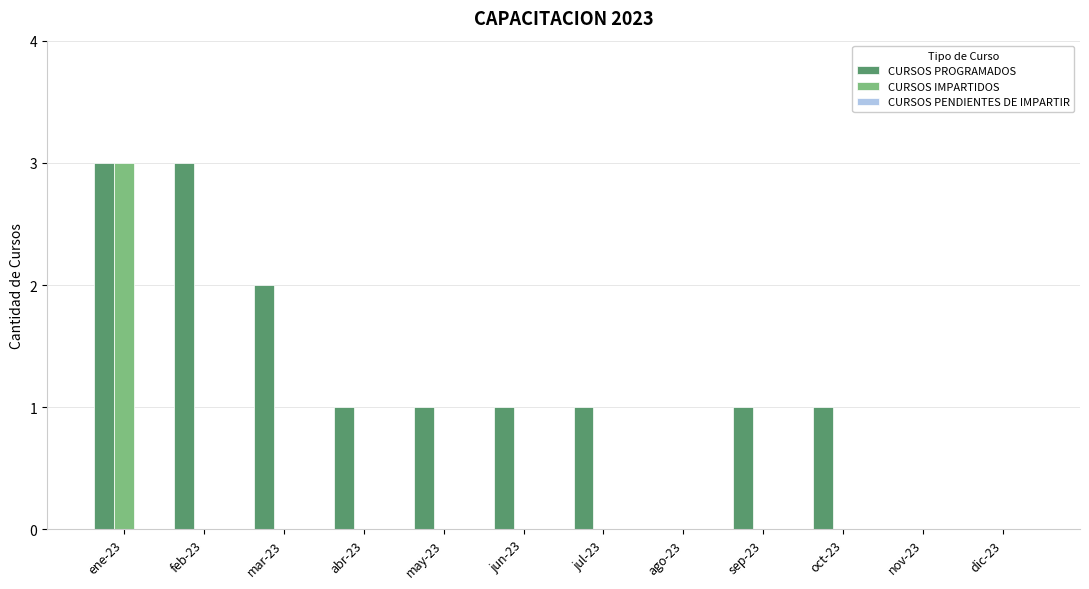

How many CURSOS IMPARTIDOS values are between 0 and 1?

11